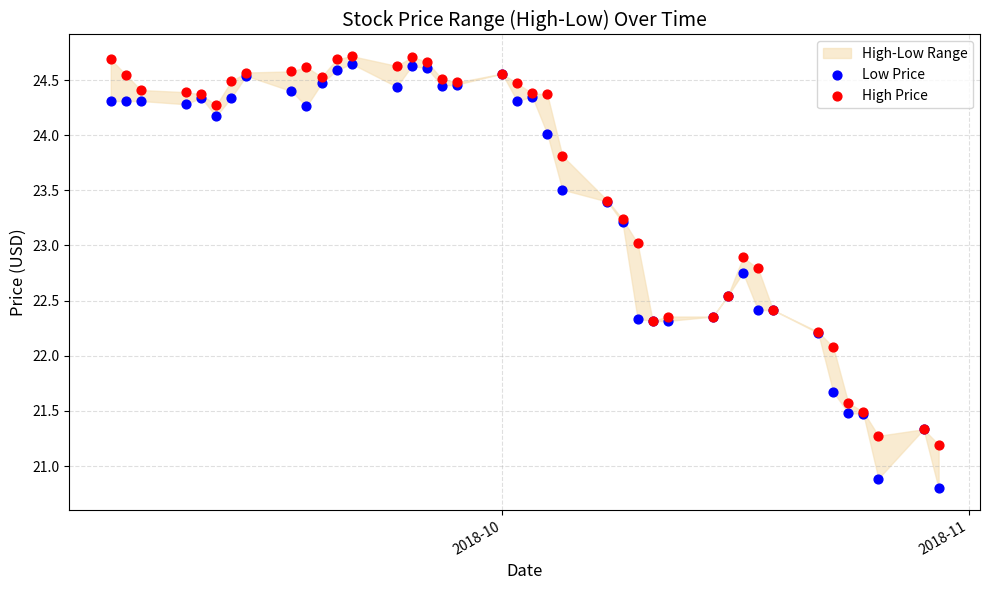

What is the X range (max minus min) for the scatter plot?

55.0